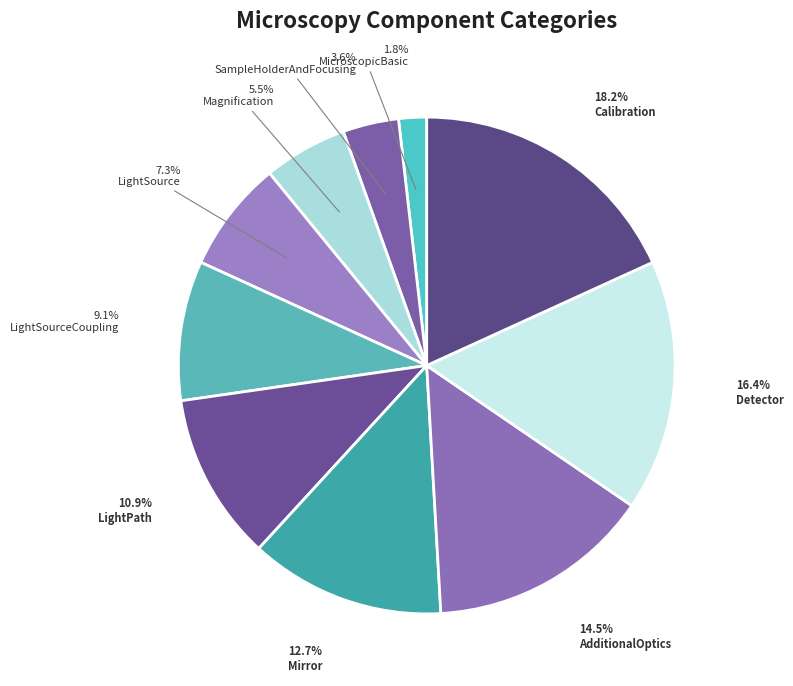

Between Detector and SampleHolderAndFocusing, which is larger?

Detector